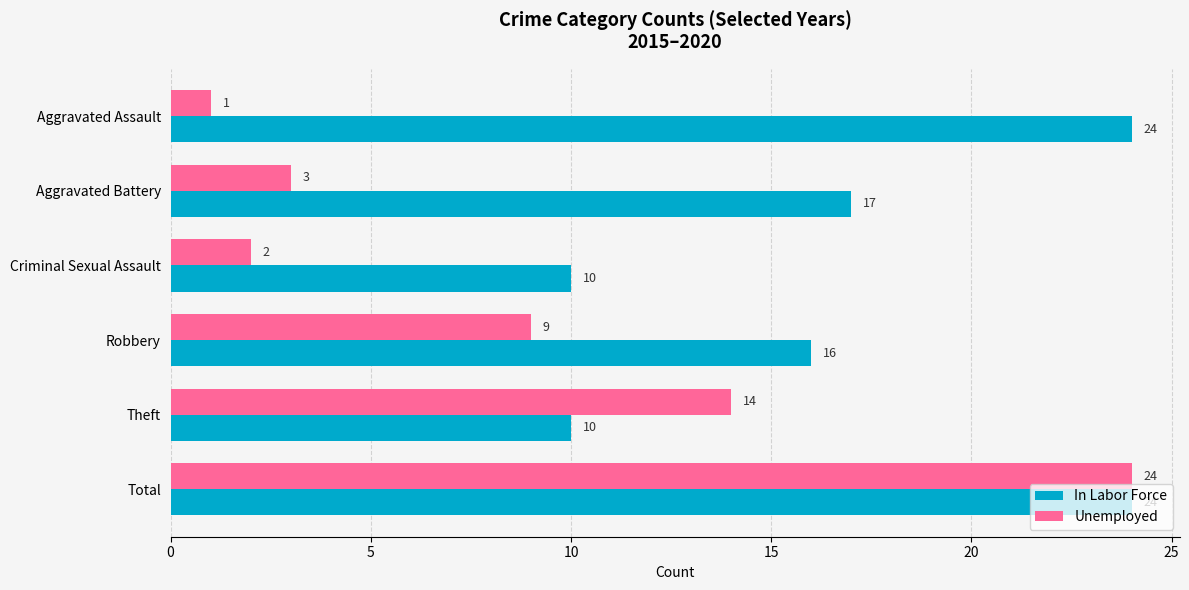

Rank the series by their average value, from lowest to highest.

Unemployed, In Labor Force